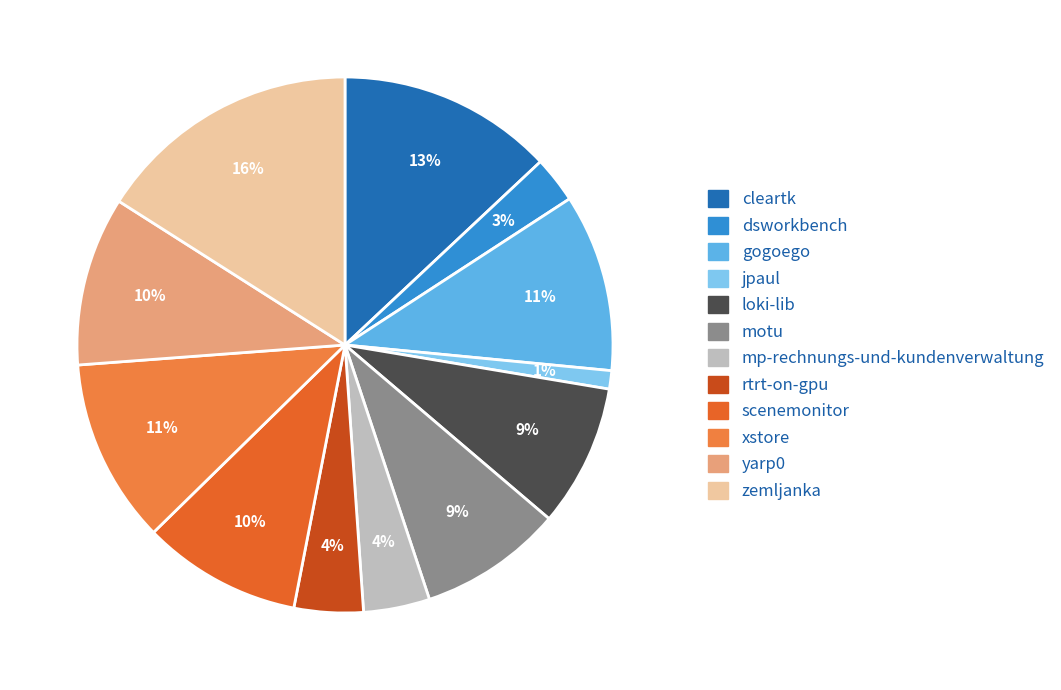

Rank the categories by value from lowest to highest.

jpaul.csv, dsworkbench.csv, mp-rechnungs-und-kundenverwaltung.csv, rtrt-on-gpu.csv, loki-lib.csv, motu.csv, scenemonitor.csv, yarp0.csv, gogoego.csv, xstore.csv, cleartk.csv, zemljanka.csv